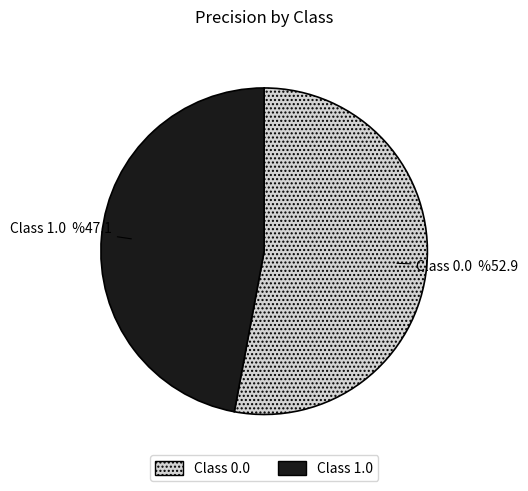

To the nearest percent, what is the difference between the largest and smallest slice percentages?

6%